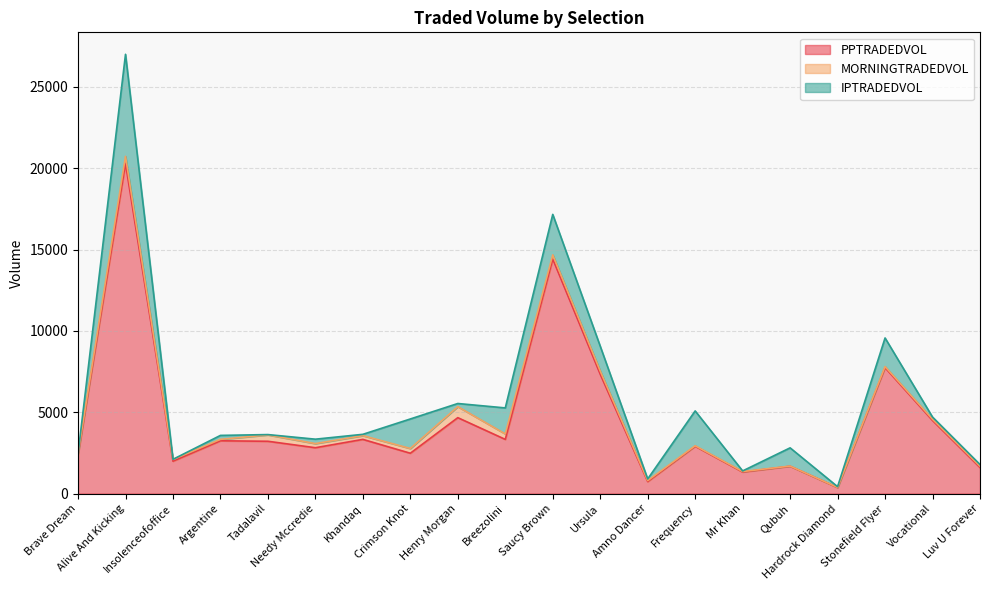

Reading left to right, what are all the values shown in this chart?

PPTRADEDVOL: Brave Dream=2388.2	Alive And Kicking=20296.0	Insolenceofoffice=1989.1	Argentine=3243.7	Tadalavil=3214.5	Needy Mccredie=2817.6	Khandaq=3330.3	Crimson Knot=2478.6	Henry Morgan=4666.1	Breezolini=3329.9	Saucy Brown=14418.6	Ursula=7337.5	Amno Dancer=735.2	Frequency=2908.9	Mr Khan=1323.6	Qubuh=1679.4	Hardrock Diamond=369.4	Stonefield Flyer=7741.2	Vocational=4493.9	Luv U Forever=1602.4
MORNINGTRADEDVOL: Brave Dream=57.7	Alive And Kicking=436.6	Insolenceofoffice=103.9	Argentine=88.7	Tadalavil=391.8	Needy Mccredie=254.0	Khandaq=231.5	Crimson Knot=291.7	Henry Morgan=676.6	Breezolini=335.8	Saucy Brown=256.9	Ursula=197.3	Amno Dancer=61.0	Frequency=29.5	Mr Khan=29.9	Qubuh=10.0	Hardrock Diamond=8.0	Stonefield Flyer=66.5	Vocational=72.0	Luv U Forever=72.7
IPTRADEDVOL: Brave Dream=0.0	Alive And Kicking=6273.1	Insolenceofoffice=12.0	Argentine=243.1	Tadalavil=19.4	Needy Mccredie=271.7	Khandaq=79.9	Crimson Knot=1815.3	Henry Morgan=193.7	Breezolini=1599.7	Saucy Brown=2488.1	Ursula=1526.6	Amno Dancer=102.8	Frequency=2142.7	Mr Khan=38.0	Qubuh=1121.0	Hardrock Diamond=46.2	Stonefield Flyer=1758.5	Vocational=138.0	Luv U Forever=110.6